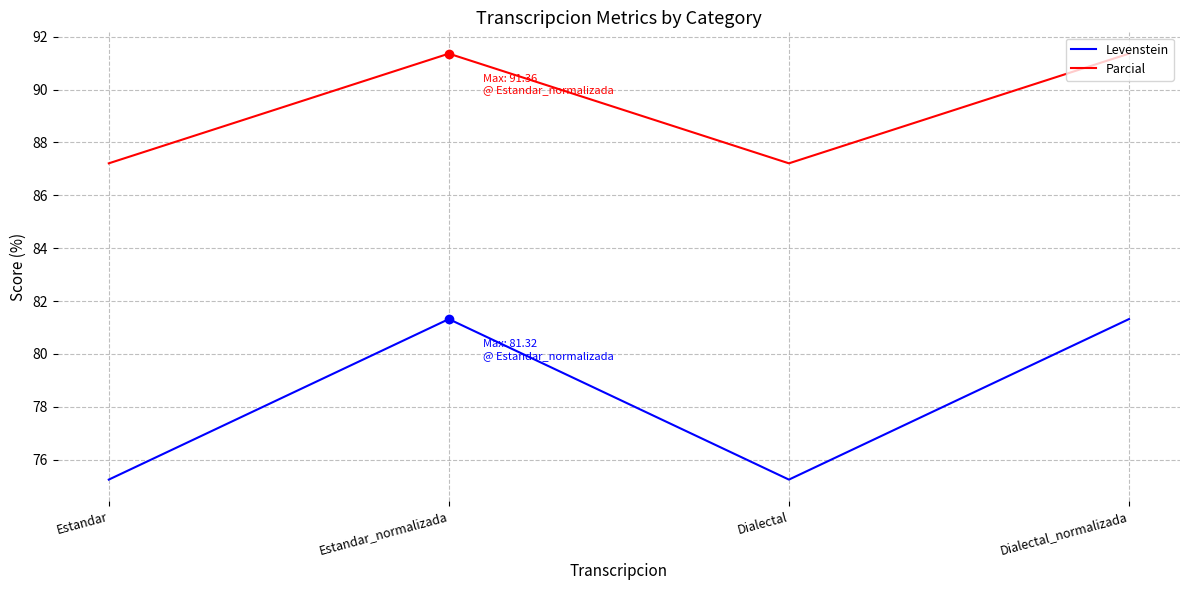

Reading right to left, extract all data points from this chart.

Levenstein: Dialectal_normalizada=81.3	Dialectal=75.2	Estandar_normalizada=81.3	Estandar=75.2
Parcial: Dialectal_normalizada=91.4	Dialectal=87.2	Estandar_normalizada=91.4	Estandar=87.2